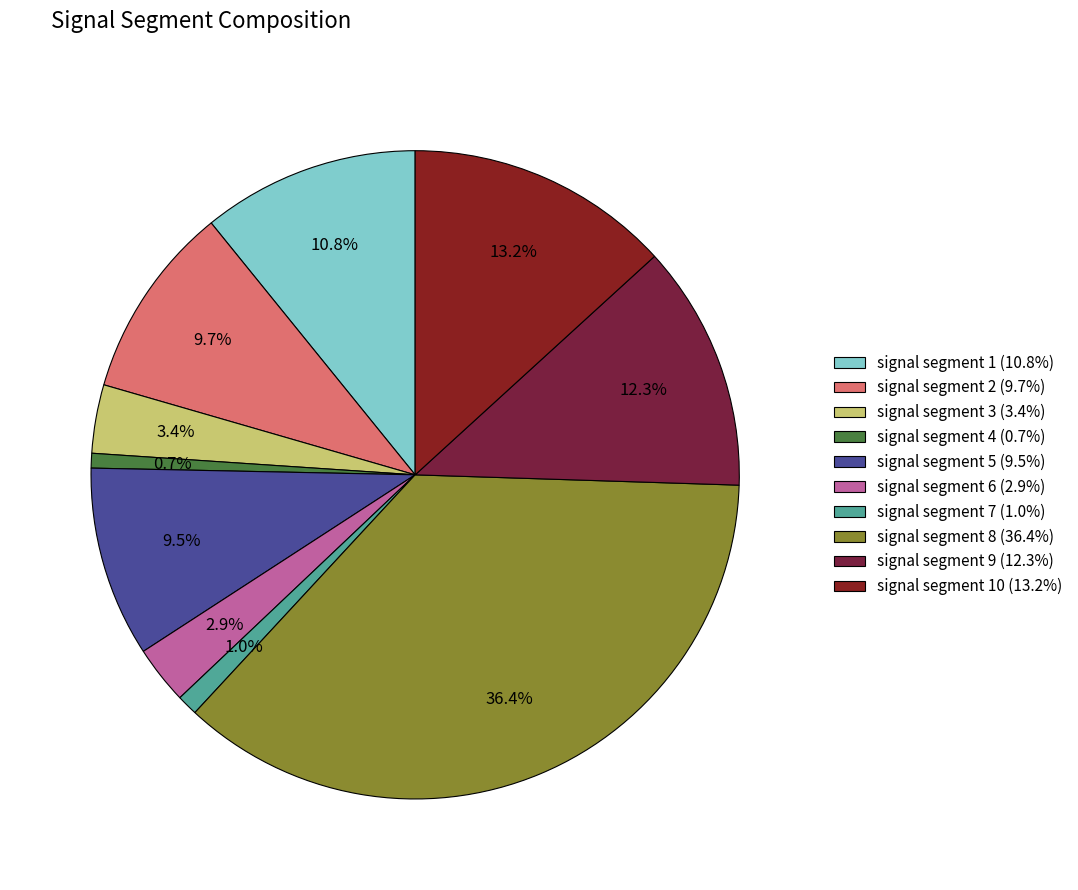

How many slices are in this pie chart?

10